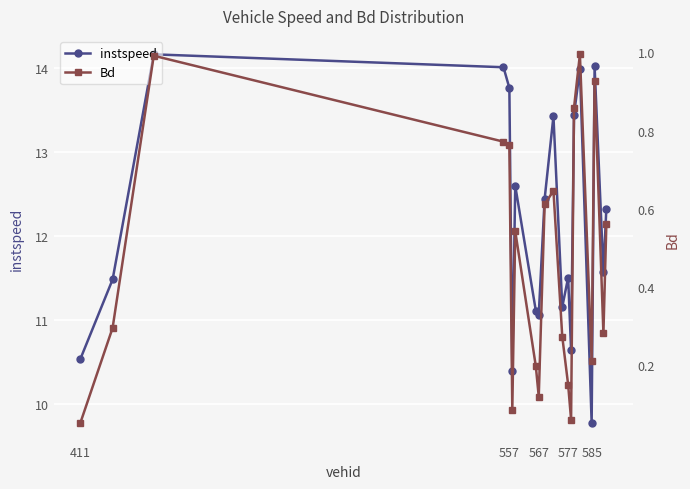

How many data points does each series have?

20